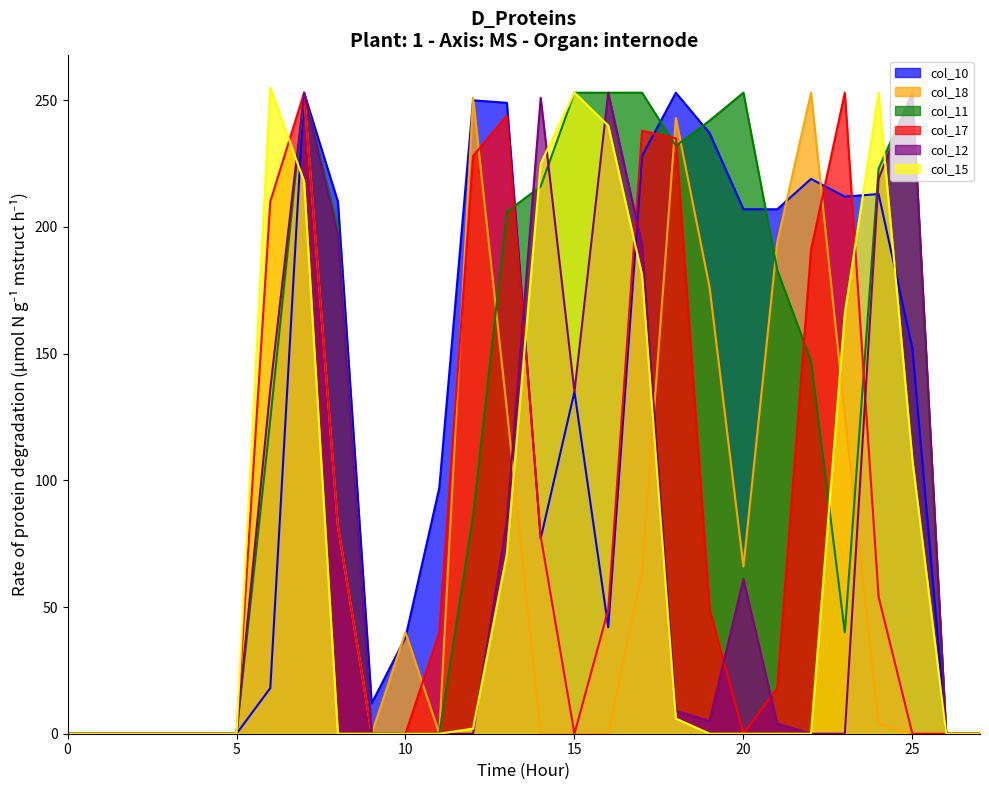

What is the maximum value shown in the chart?

255